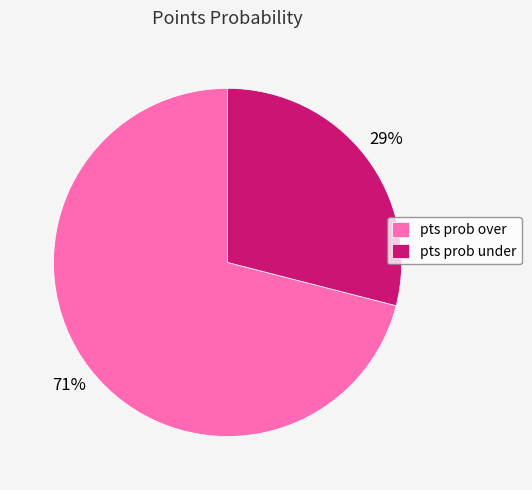

Rank the categories by value from lowest to highest.

pts prob under, pts prob over